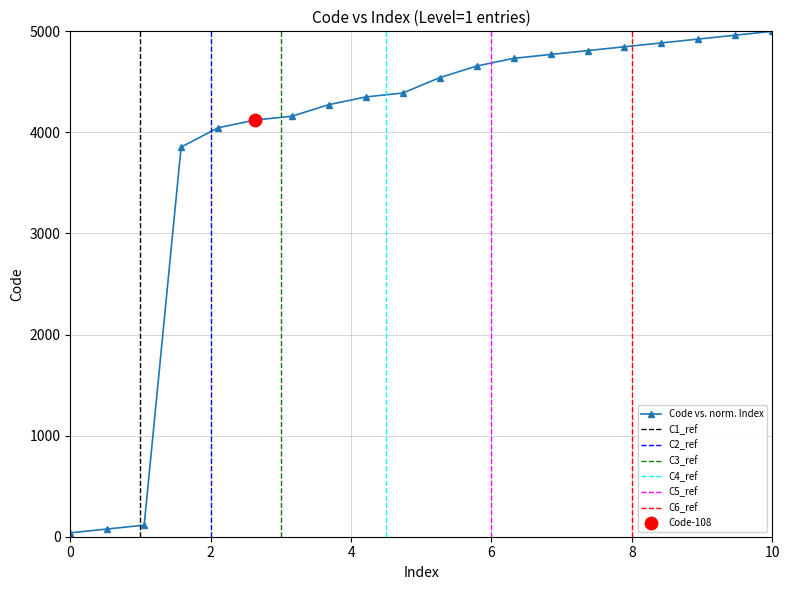

Approximately how many times larger is the value at 114 compared to 2?

57.0